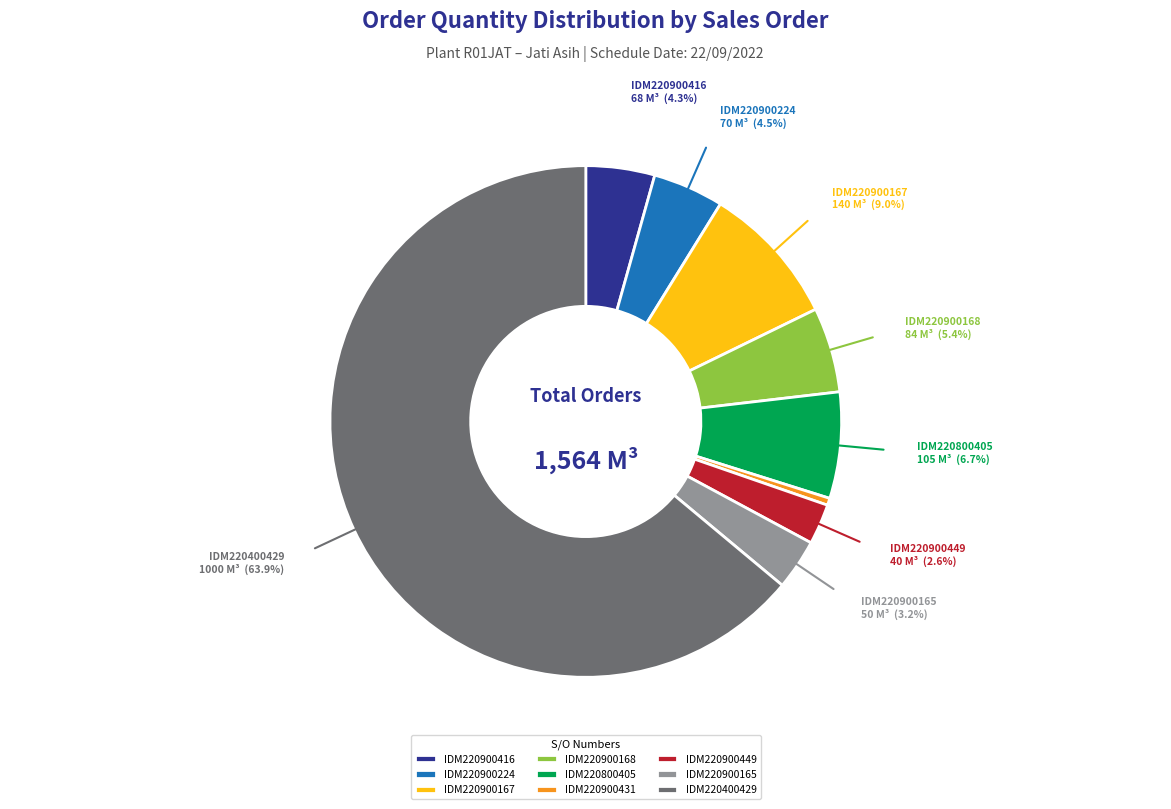

Approximately how many times larger is the value at IDM220900449 compared to IDM220900167?

0.3